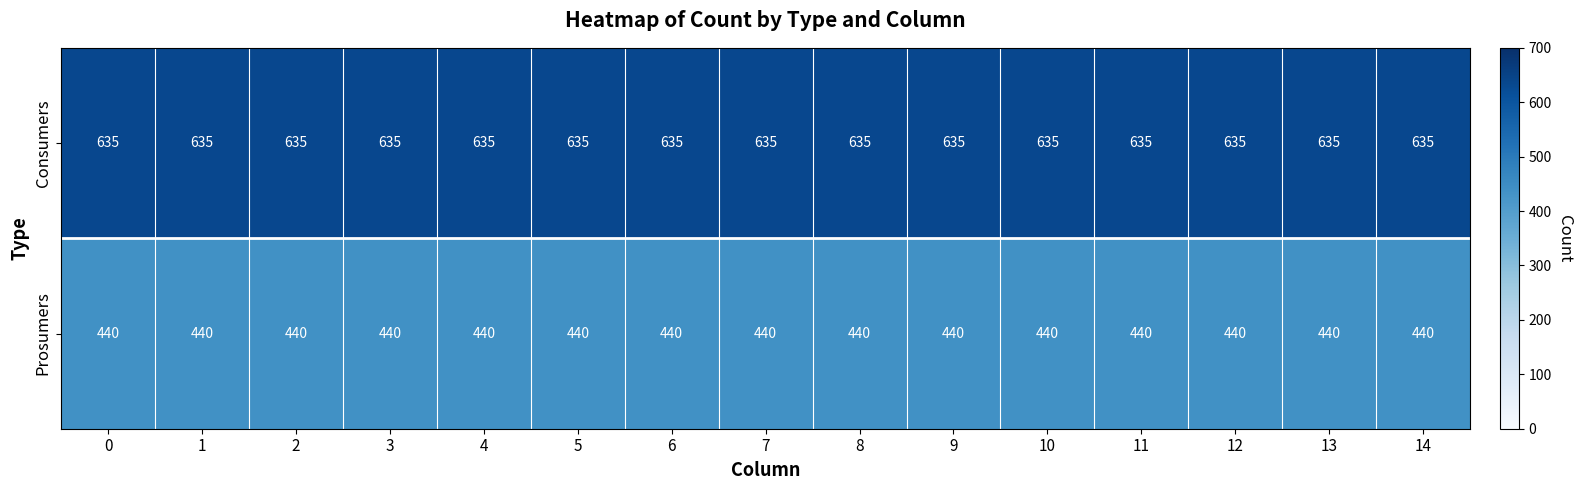

What is the spread (max minus min) of values at 14?

195